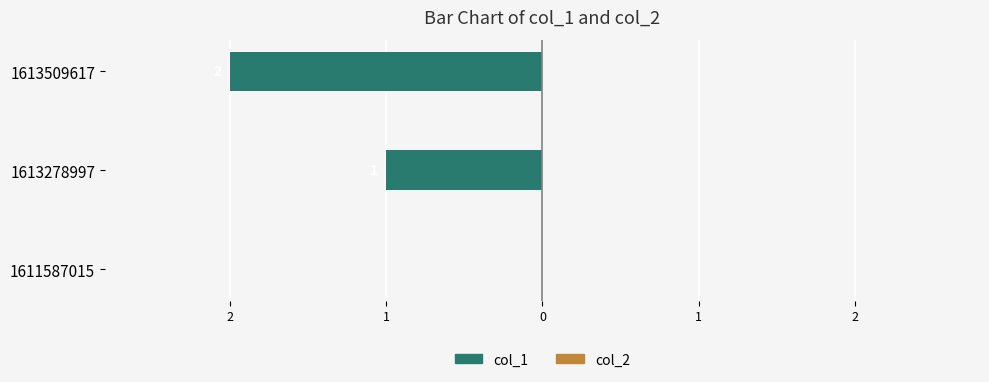

Are the bars horizontal?

Yes